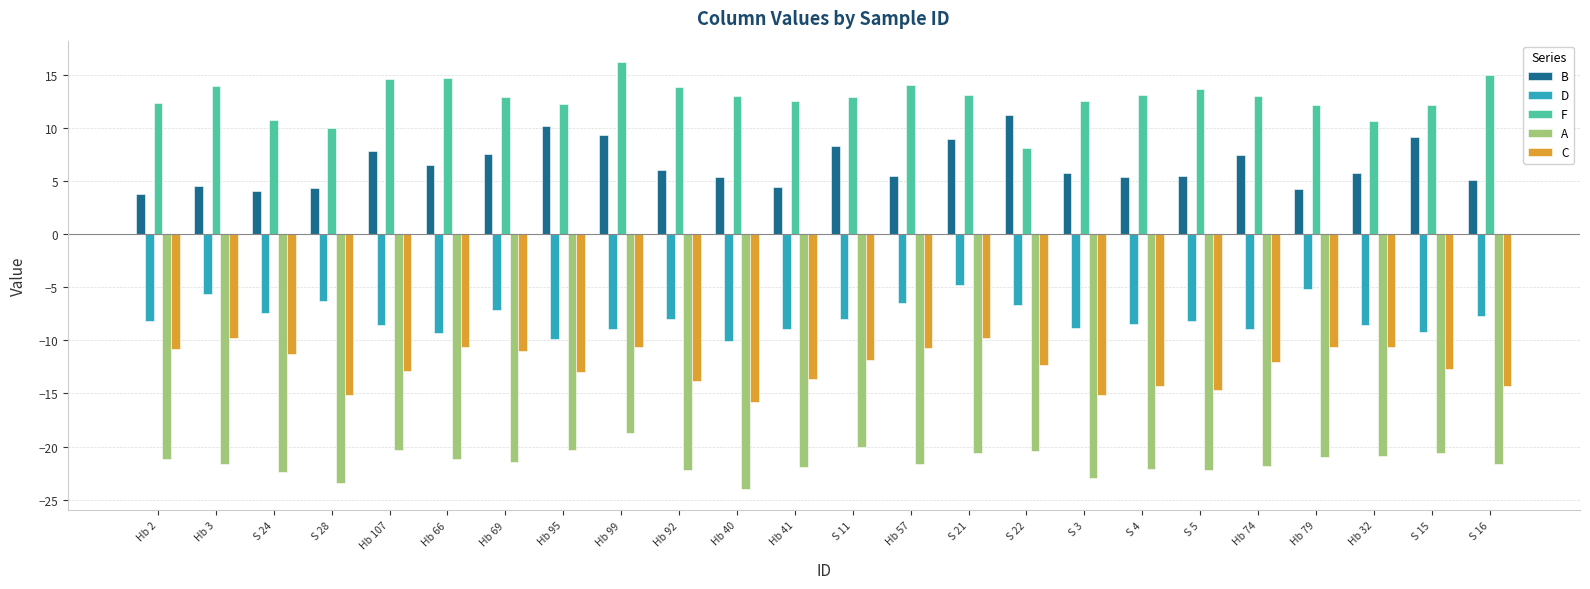

What is the approximate value of F at Hb 66?

14.8